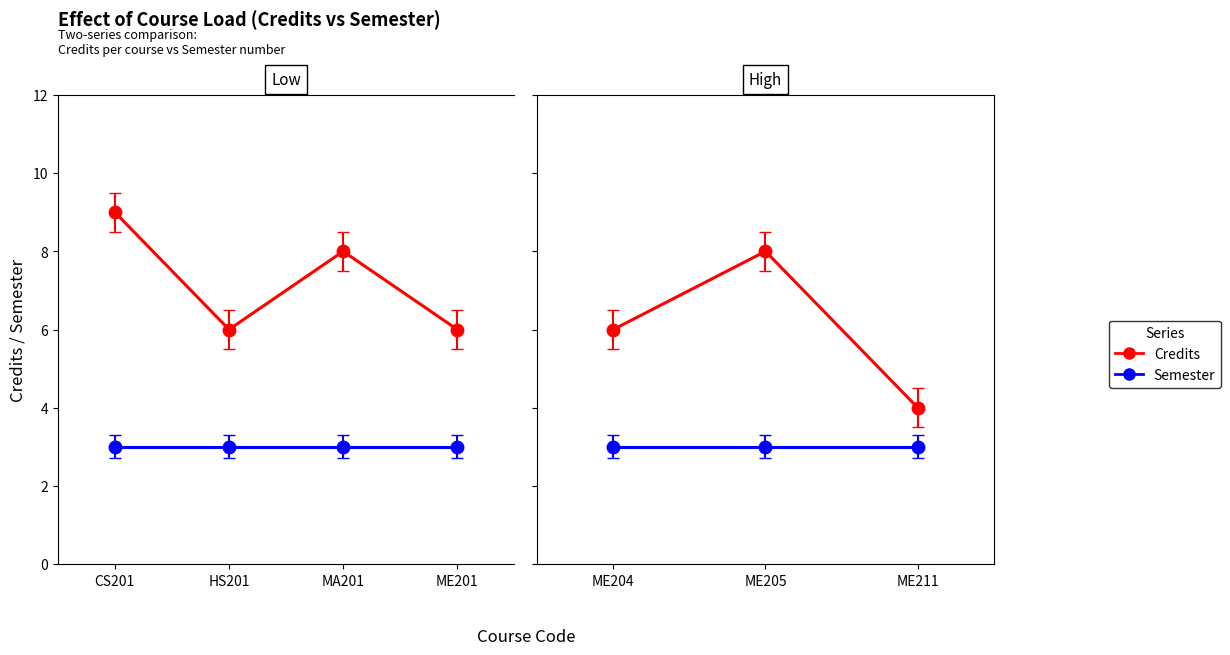

Which series has the largest range (max minus min)?

Credits